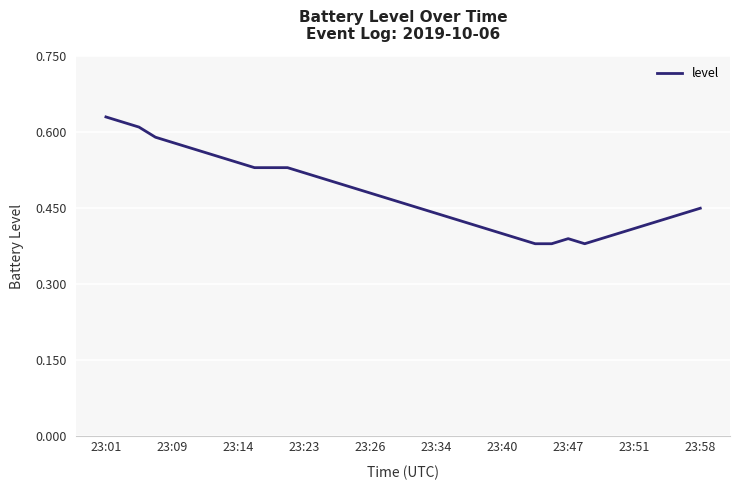

The value at 23:26 is 0.7. True or false?

False